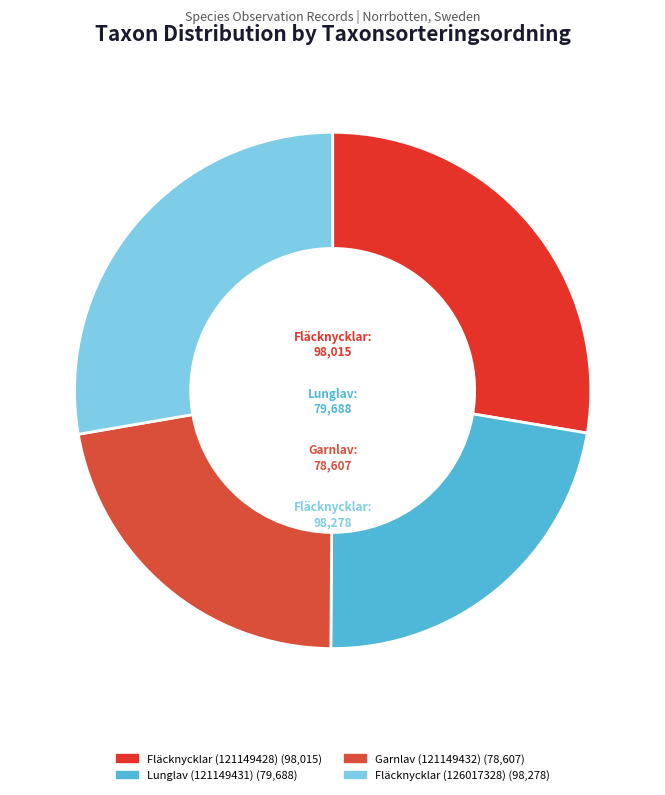

Count the number of slices in the pie.

4